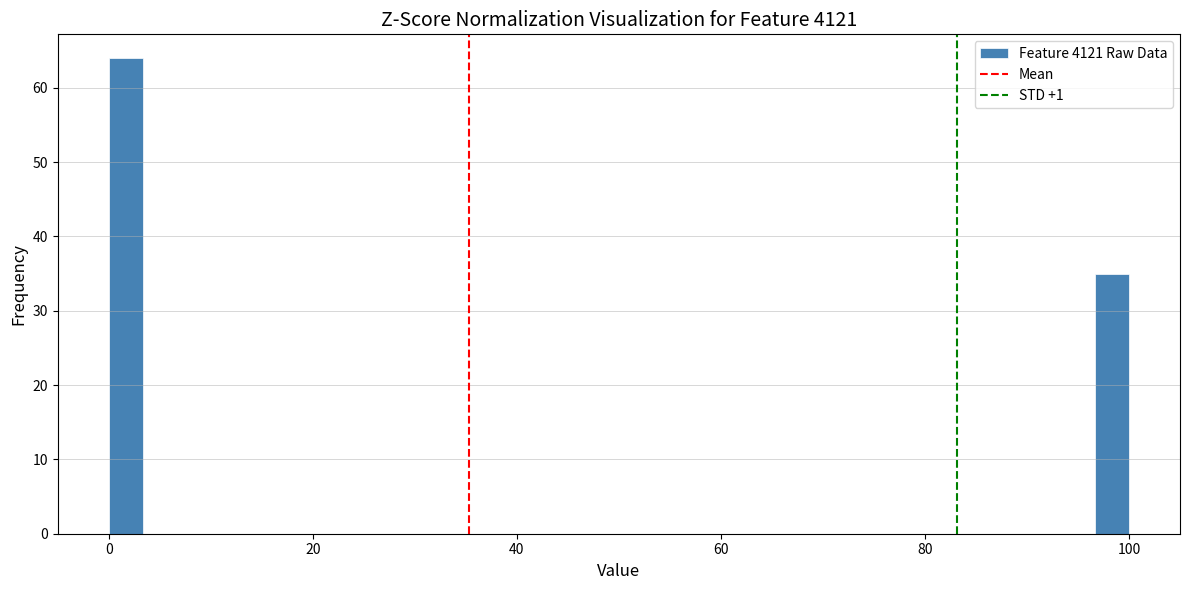

Around what value on the x-axis is the tallest bar? Give the approximate position of its centre, as read against the axis.

2